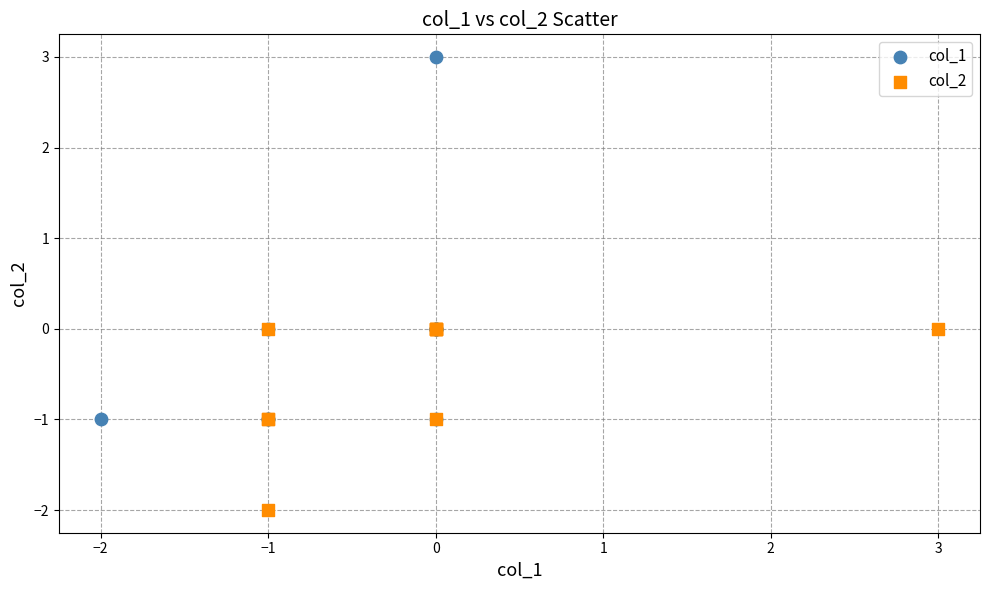

Which series contains the highest Y value?

col_1